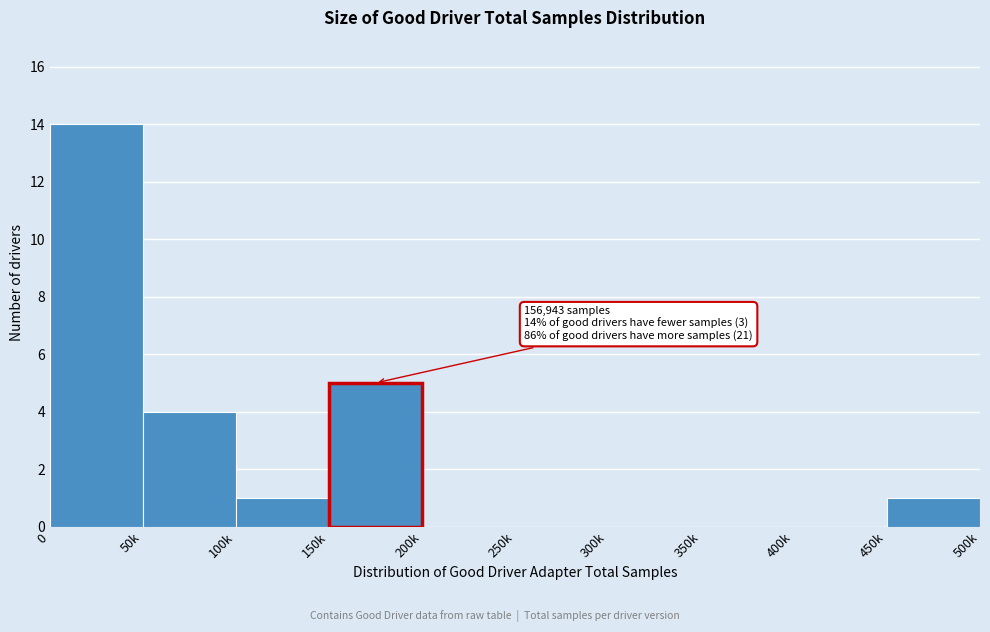

Reading left to right, extract all data points from this chart.

0=14	50k=4	100k=1	150k=5	200k=0	250k=0	300k=0	350k=0	400k=0	450k=1